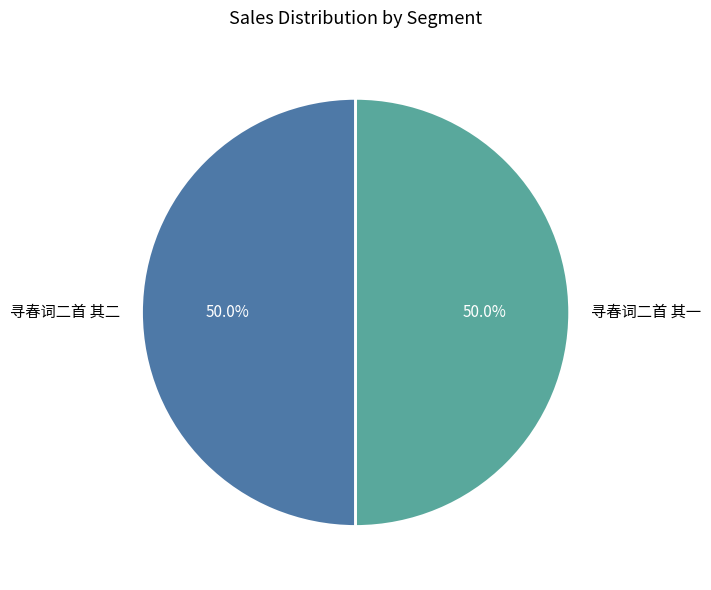

What percentage is the 寻春词二首 其一 slice, to the nearest percent?

50%